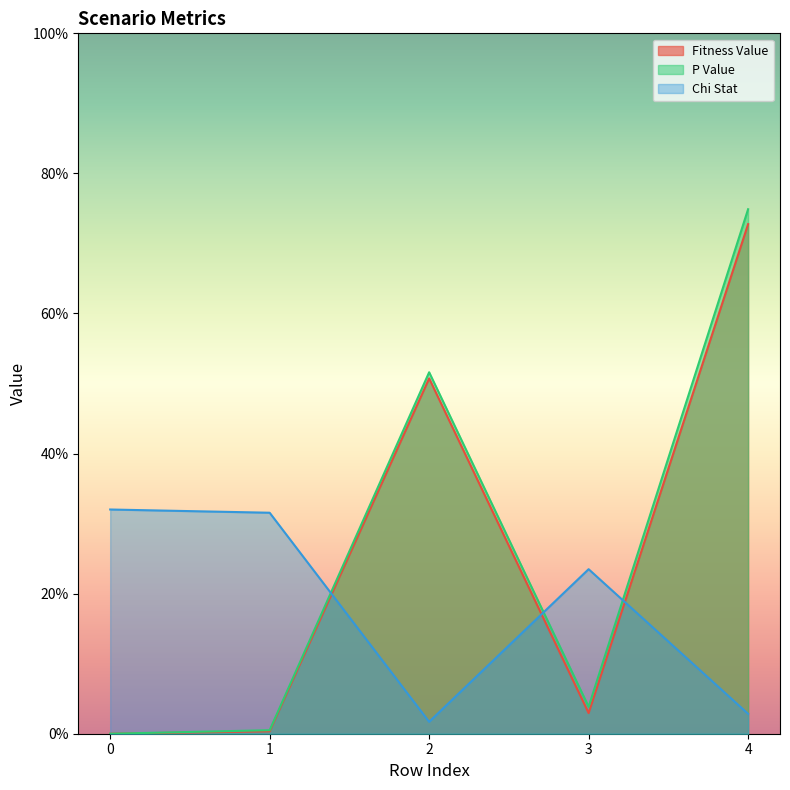

What is the approximate value of Chi Stat at 0?

0.3